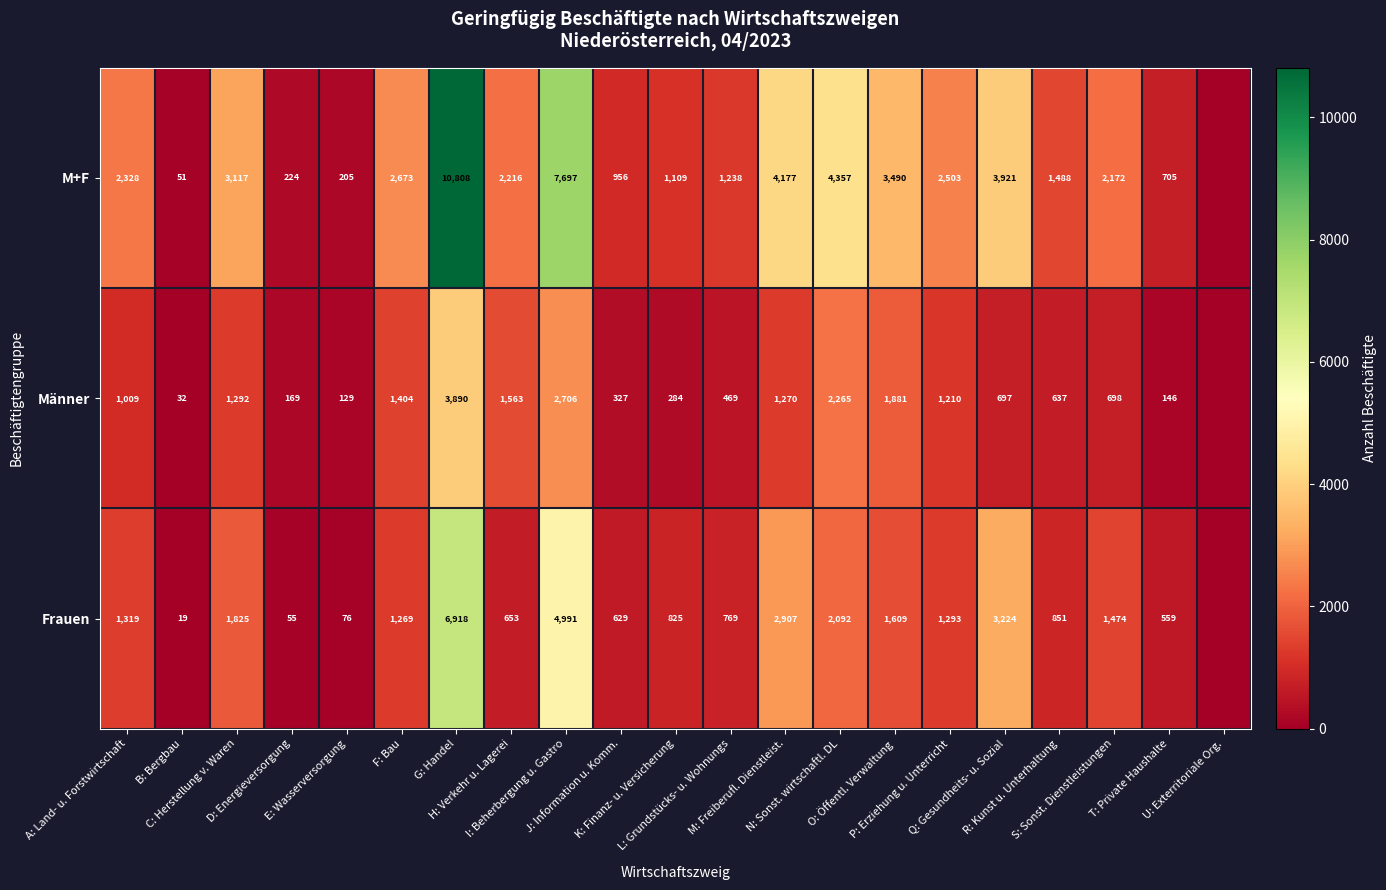

At which label does M+F reach its peak?

G: Handel